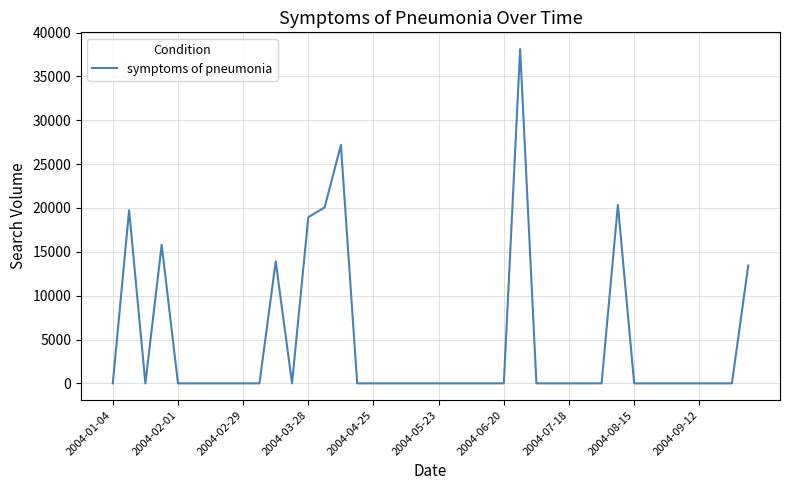

What is the greatest value displayed?

38122.8